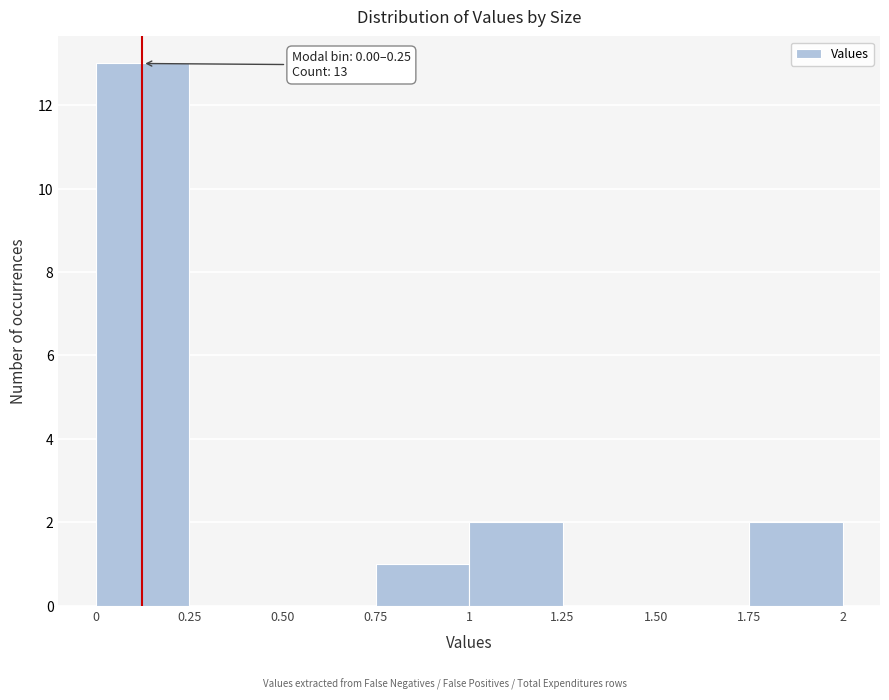

Which range on the x-axis has the tallest bar?

0 to 0.25